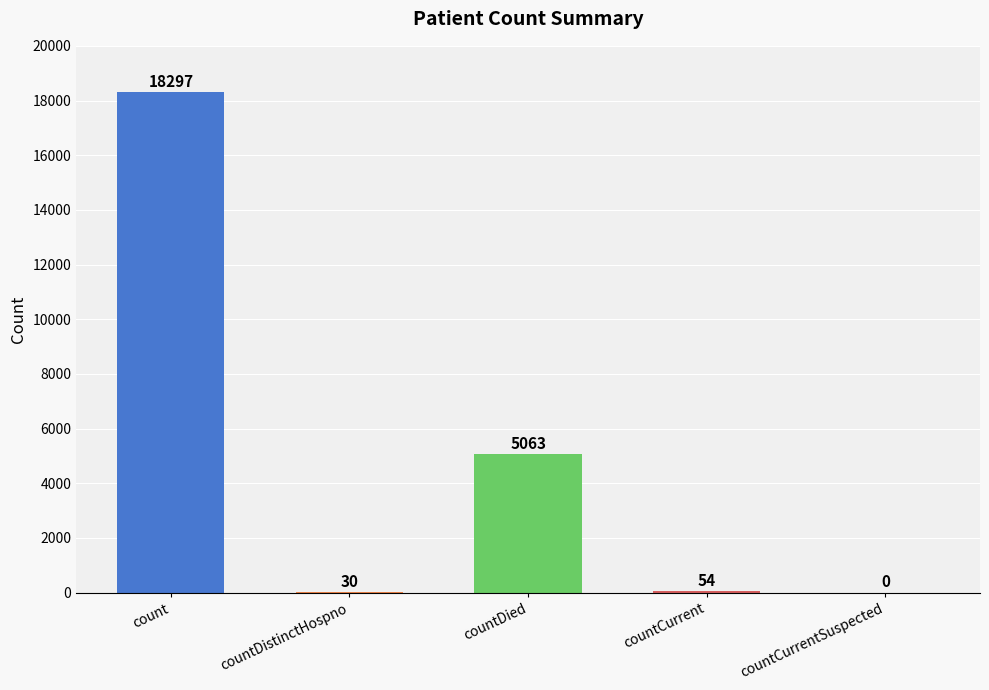

At which label is the value closest to 9148?

countDied